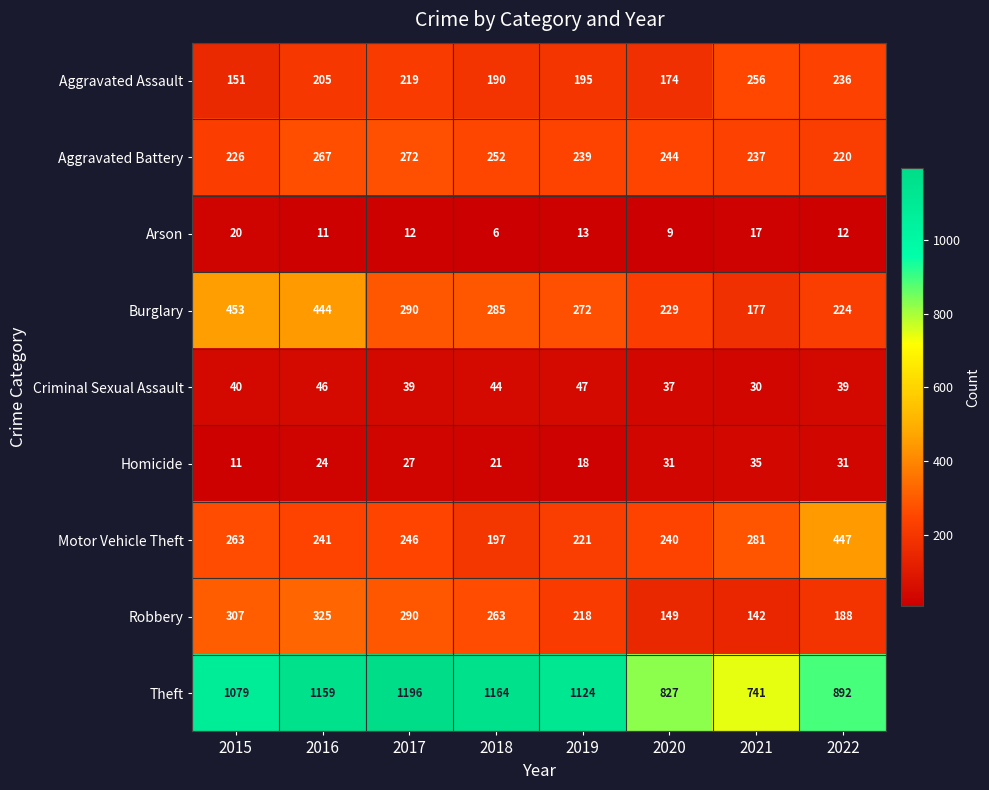

At which label does Homicide reach its minimum?

2015